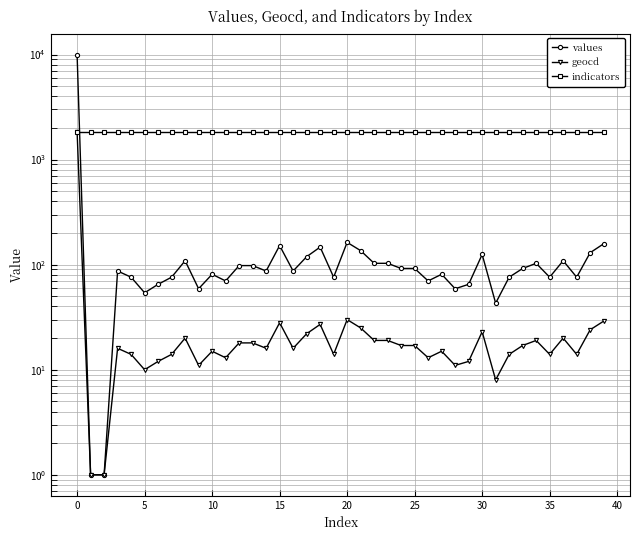

Which series has the largest total across all categories?

indicators